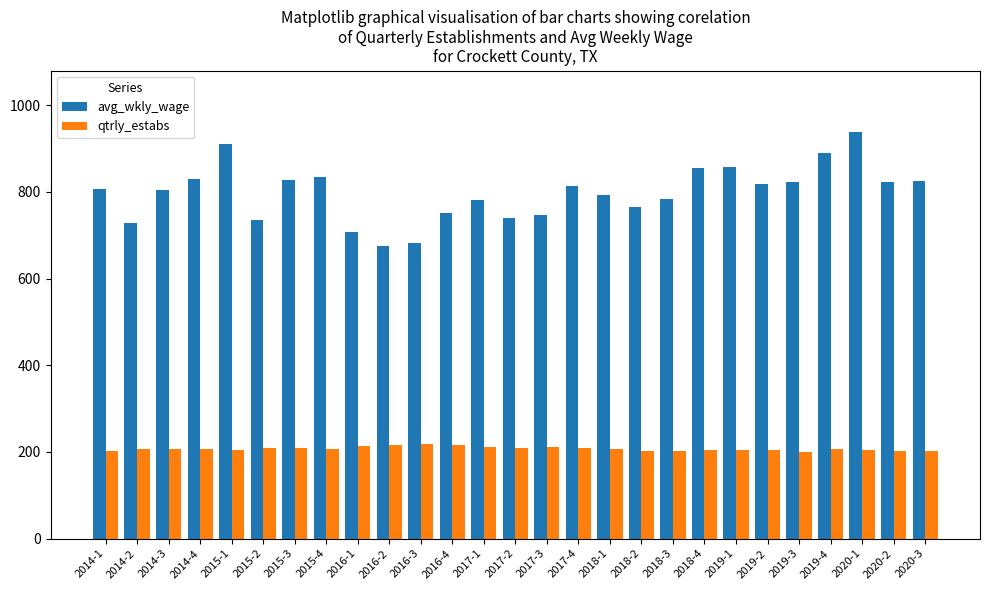

What is the difference between the maximum and minimum values in the avg_wkly_wage series?

263